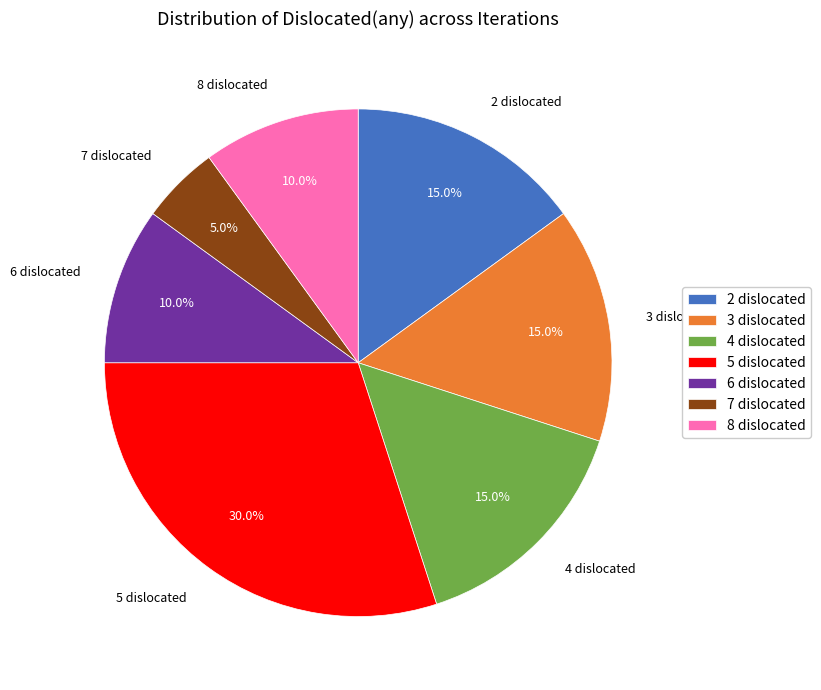

Is 5 dislocated the majority of the pie?

No